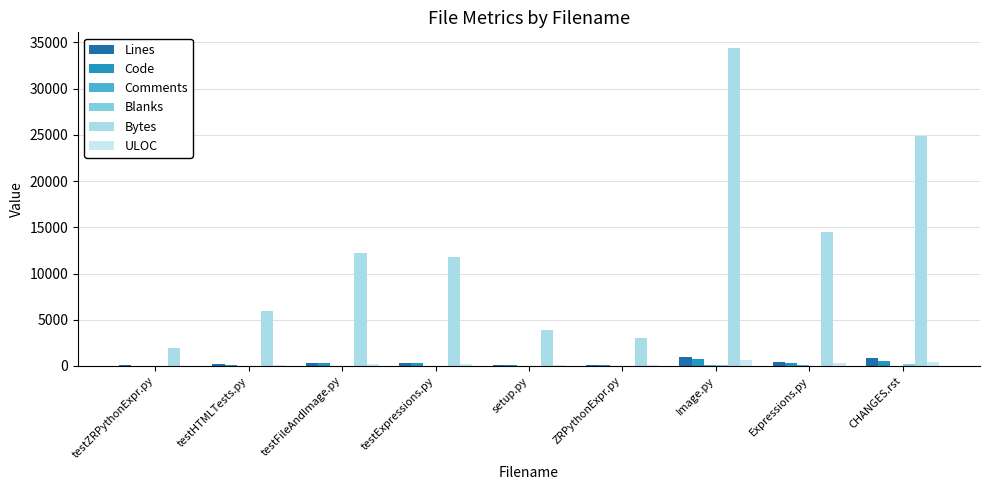

Are the bars grouped side by side (vs. stacked)?

Yes